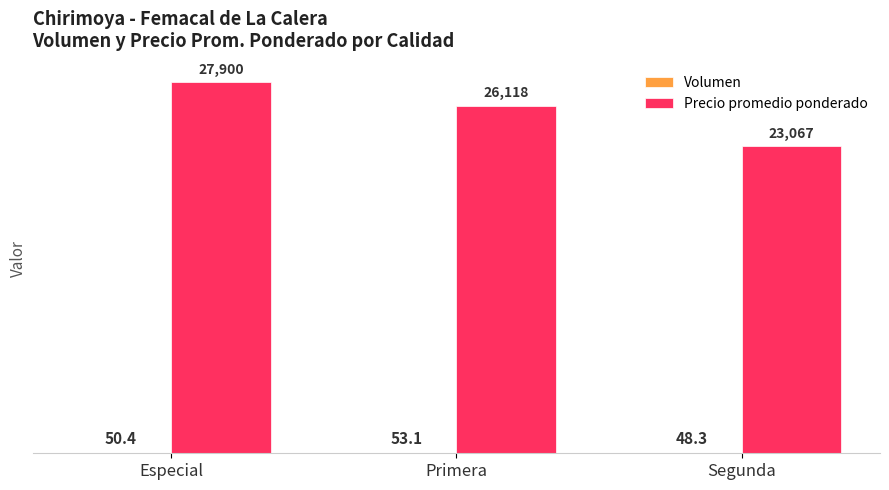

True or false: Precio promedio ponderado has a value of 17137.9 at Especial.

False